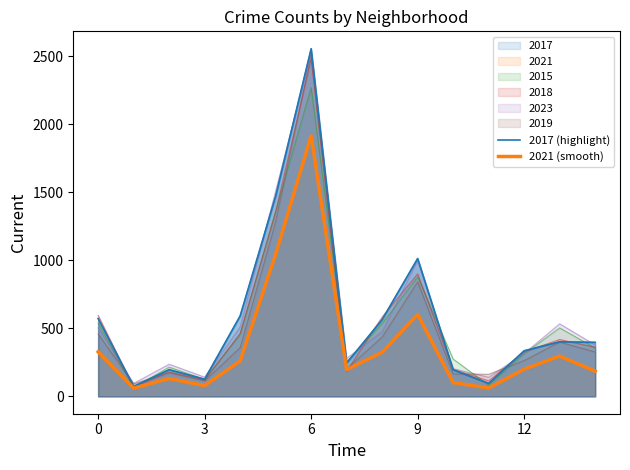

At which category is the sum across all series the highest?

6